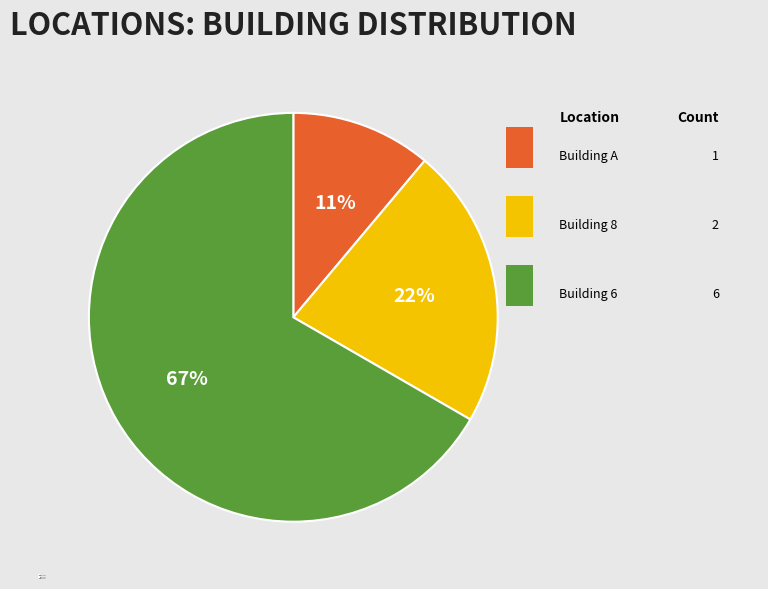

How many segments does this pie chart have?

3